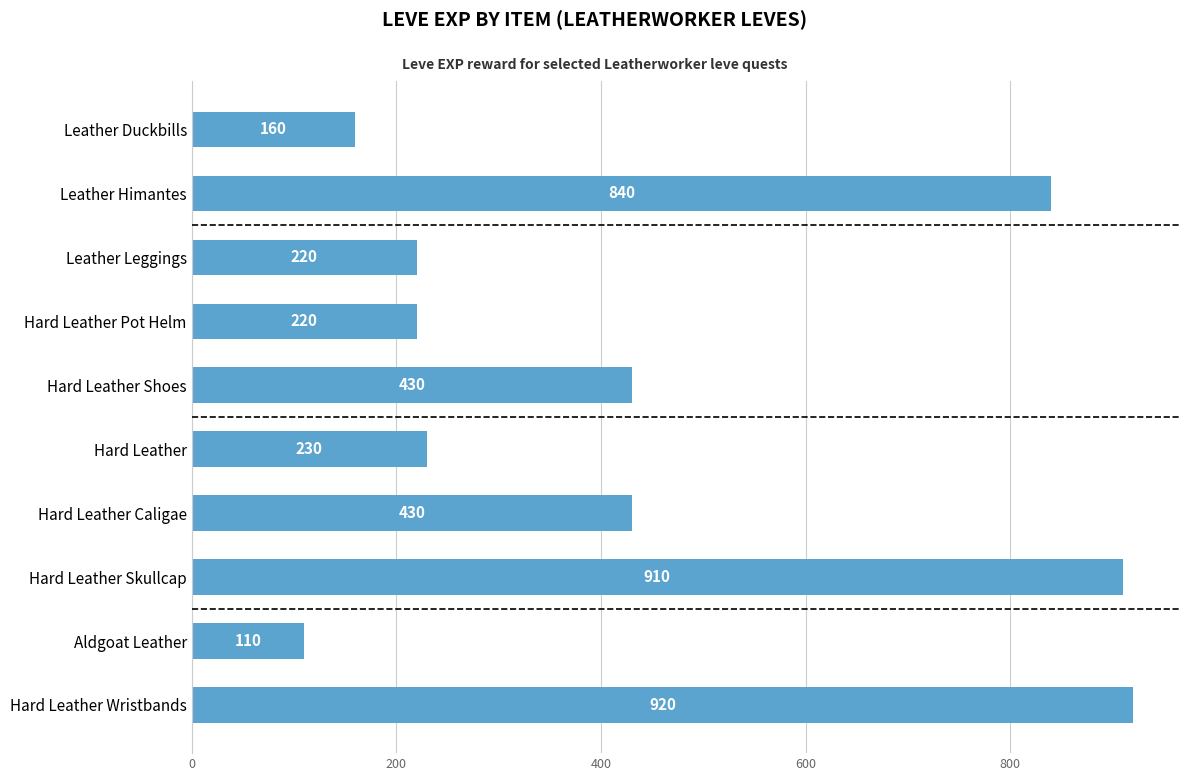

Reading top to bottom, transcribe all the data shown in this chart.

Leather Duckbills=160	Leather Himantes=840	Leather Leggings=220	Hard Leather Pot Helm=220	Hard Leather Shoes=430	Hard Leather=230	Hard Leather Caligae=430	Hard Leather Skullcap=910	Aldgoat Leather=110	Hard Leather Wristbands=920